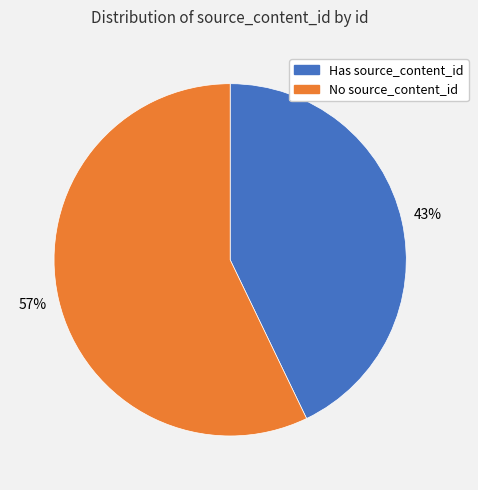

Which slice is the largest?

No source_content_id